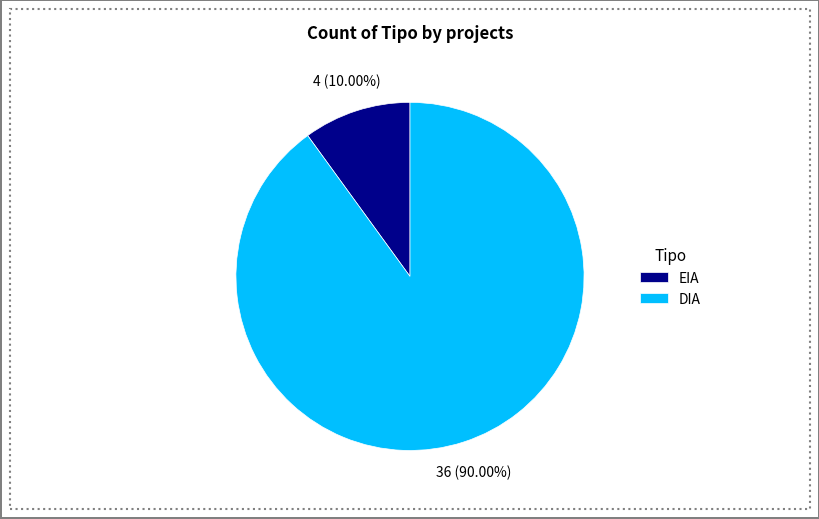

Combined, what portion of the pie is EIA and DIA?

100.0%